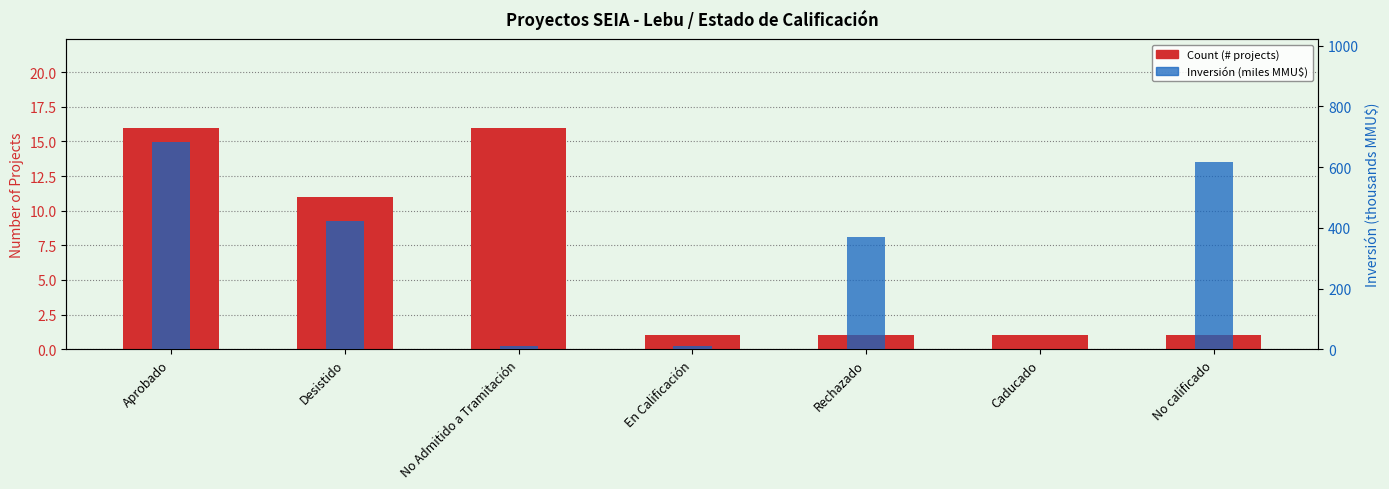

At which label is Count (# projects) closest to 8?

Desistido